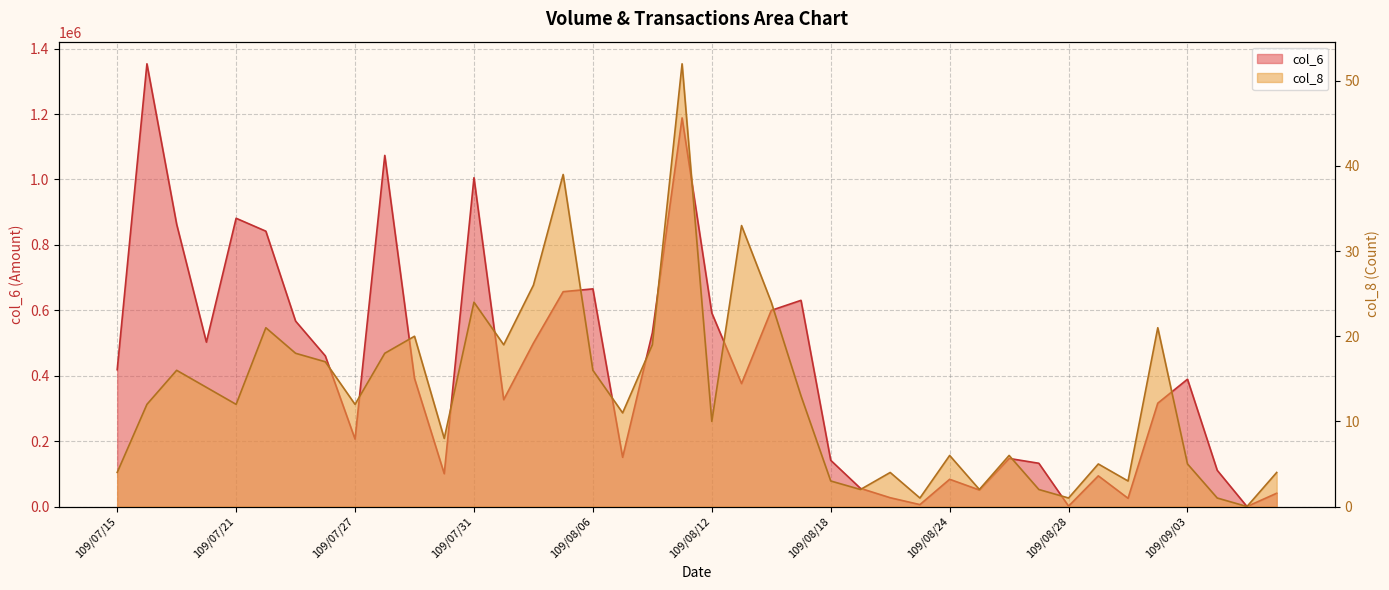

At which label does col_8 reach its minimum?

109/09/07